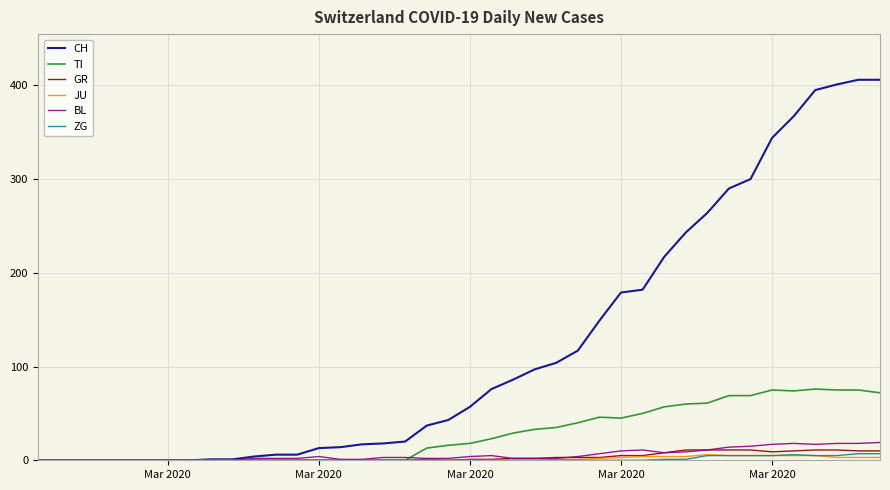

Which series has the largest range (max minus min)?

CH